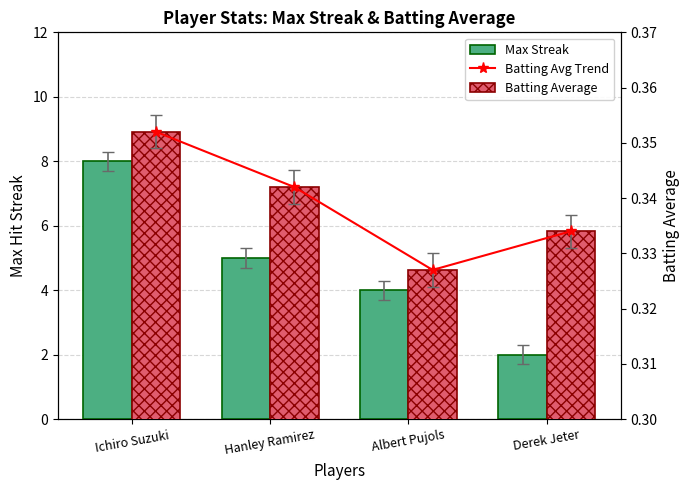

What is the value of the Max Streak bar at the 2nd from the left?

5.0